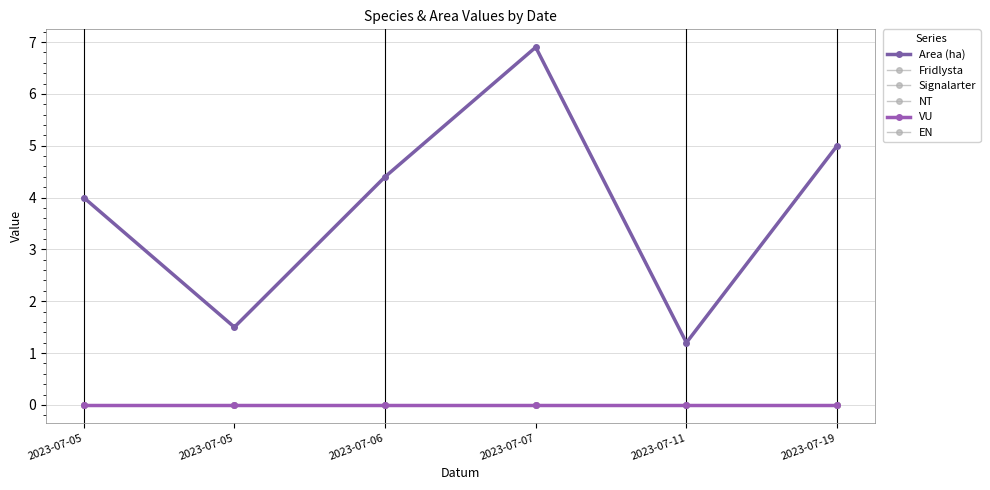

Is this an area chart (filled region under the line)?

No